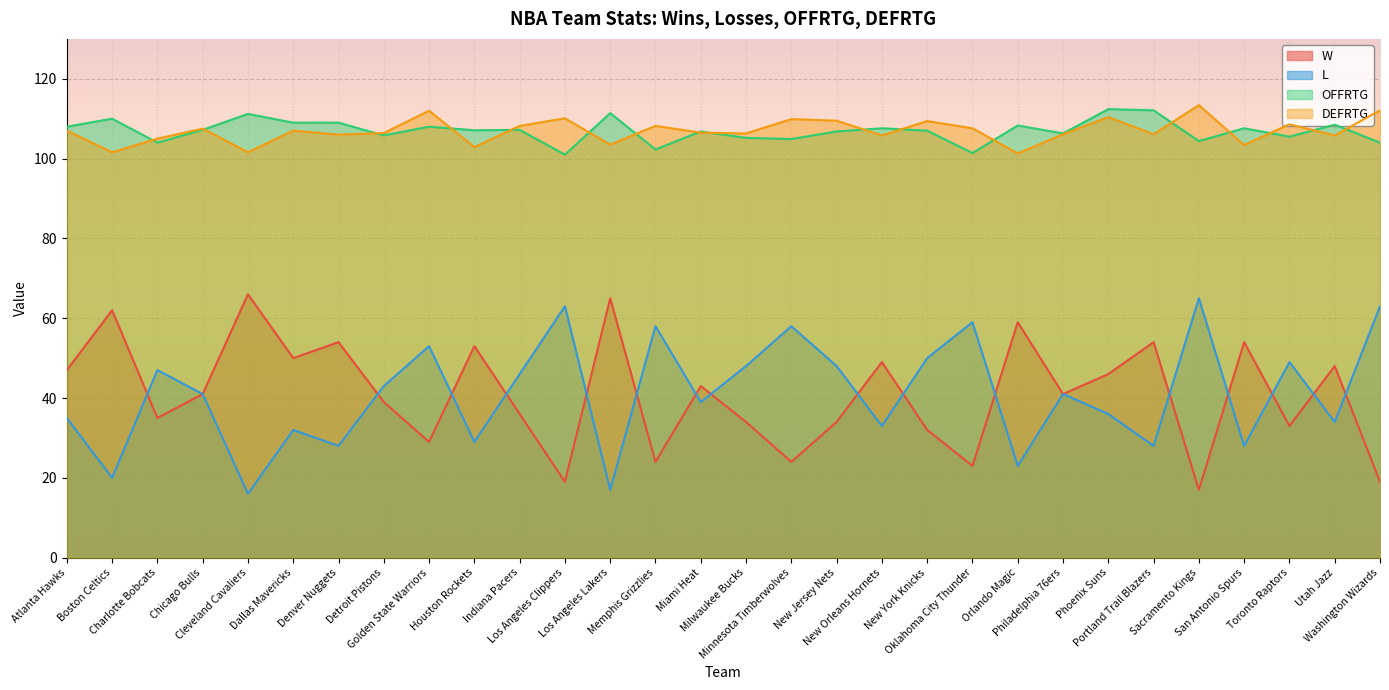

What is the spread (max minus min) of values at Utah Jazz?

74.5